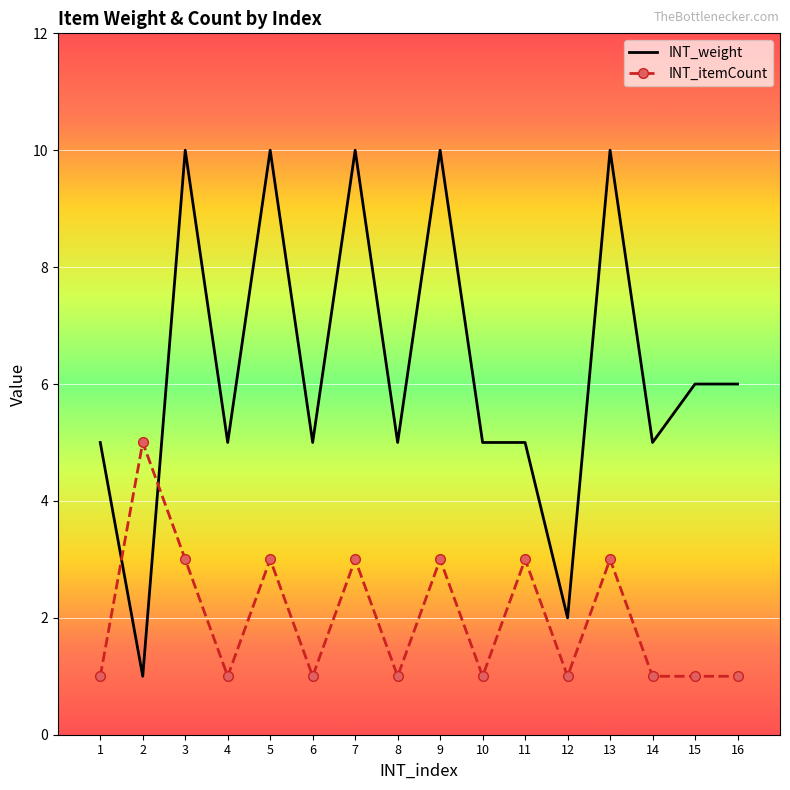

True or false: INT_weight has a value of 10 at 9.

True